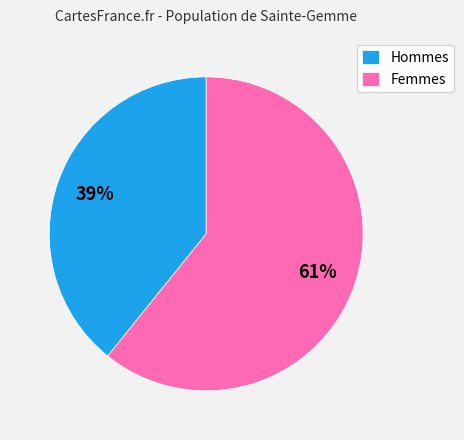

True or false: Hommes accounts for 34% of the total.

False